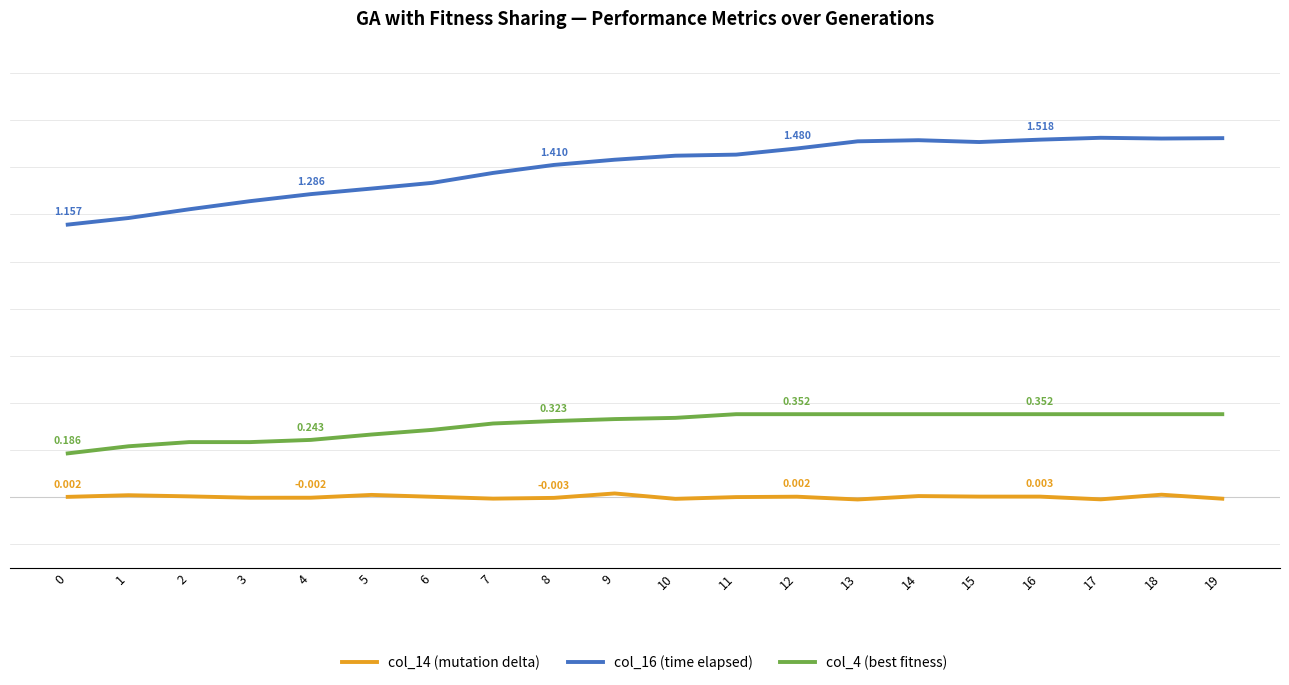

The col_14 (mutation delta) series shows 0.0 at 12. True or false?

False